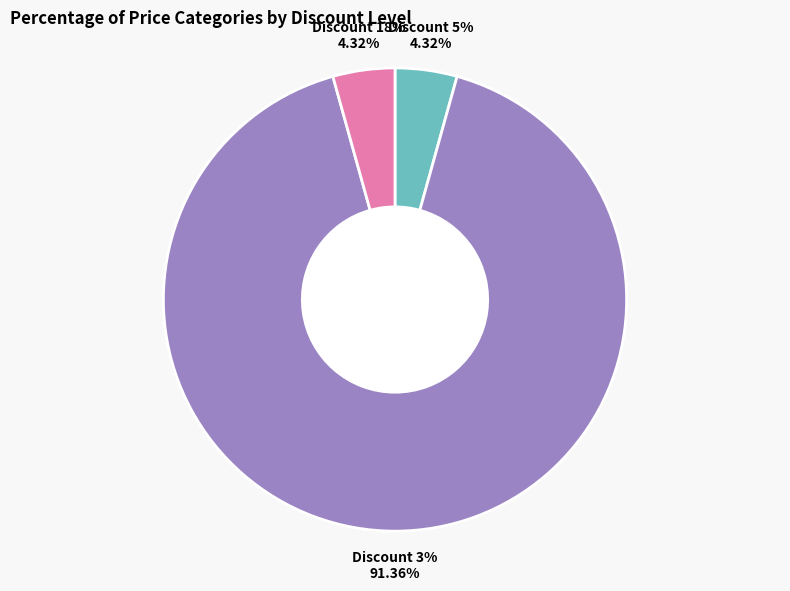

Is there a majority slice in this chart?

Yes